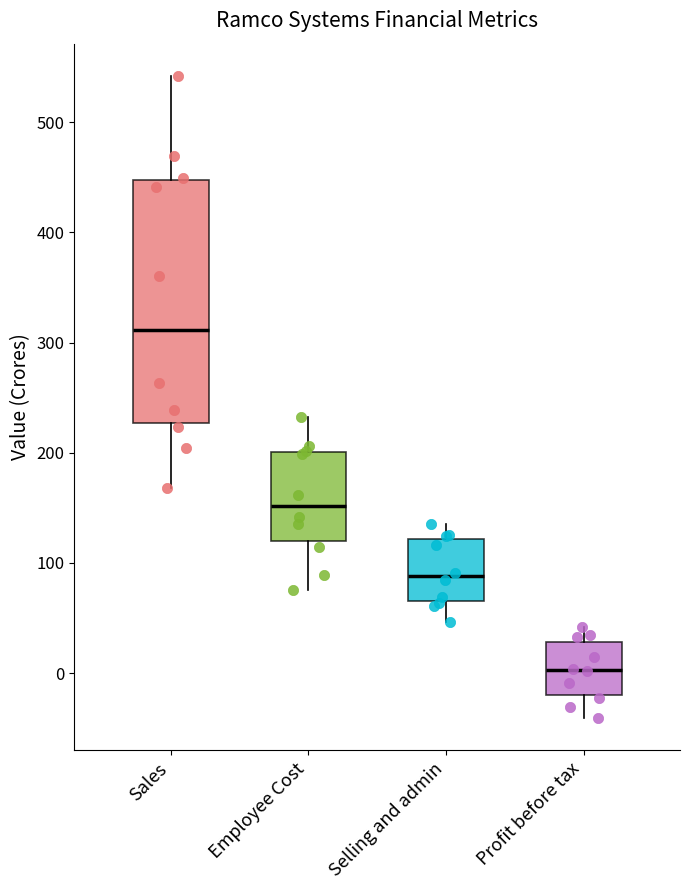

Reading left to right, read every box against the y-axis: the position of its median line, the range the box covers, and the ends of its whiskers. The values are not printed on the chart, so give them approximately, as read against the axis.

Sales: median 310, box 230 to 450, whiskers 170 to 540
Employee Cost: median 150, box 120 to 200, whiskers 80 to 230
Selling and admin: median 90, box 70 to 120, whiskers 50 to 140
Profit before tax: median 0, box -20 to 30, whiskers -40 to 40